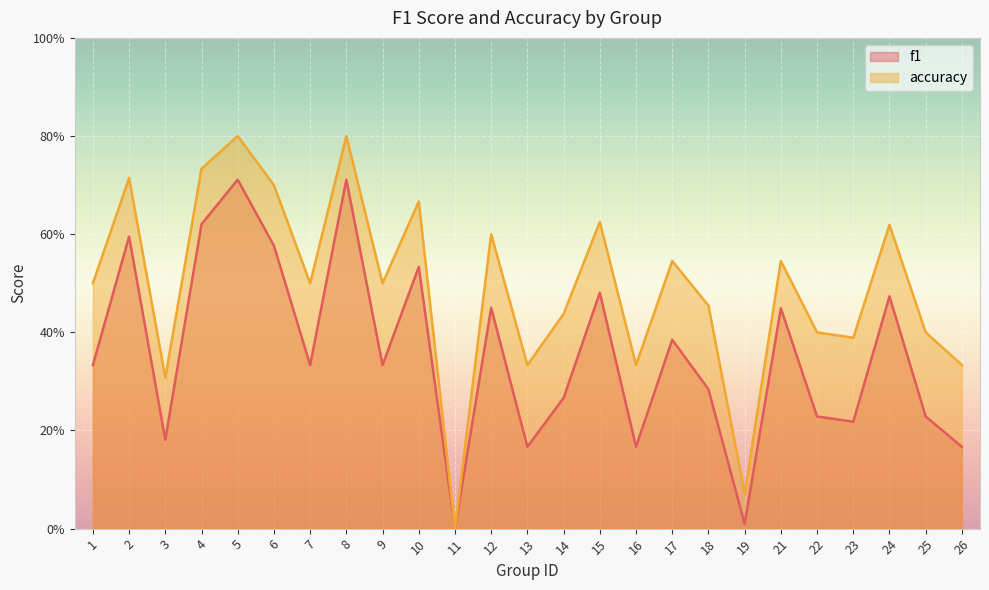

What is the sum of all f1 values?

8.9